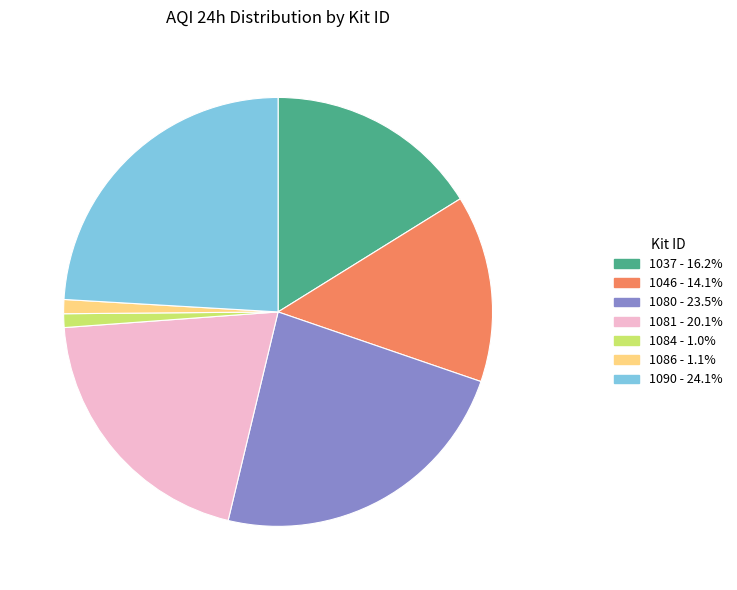

Is the sum of 1046 - 14.1% and 1090 - 24.1% greater than half?

No